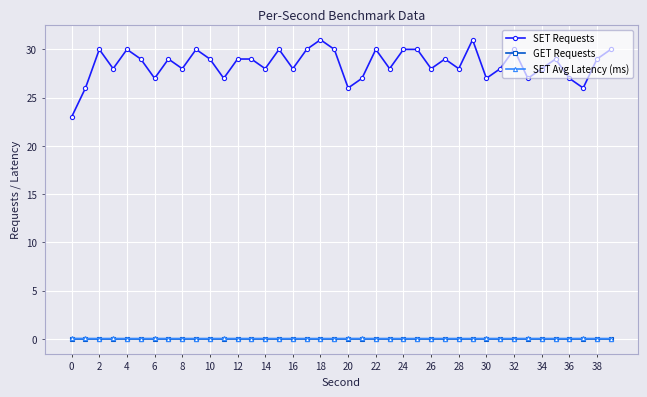

True or false: GET Requests and SET Avg Latency (ms) intersect in this chart.

False